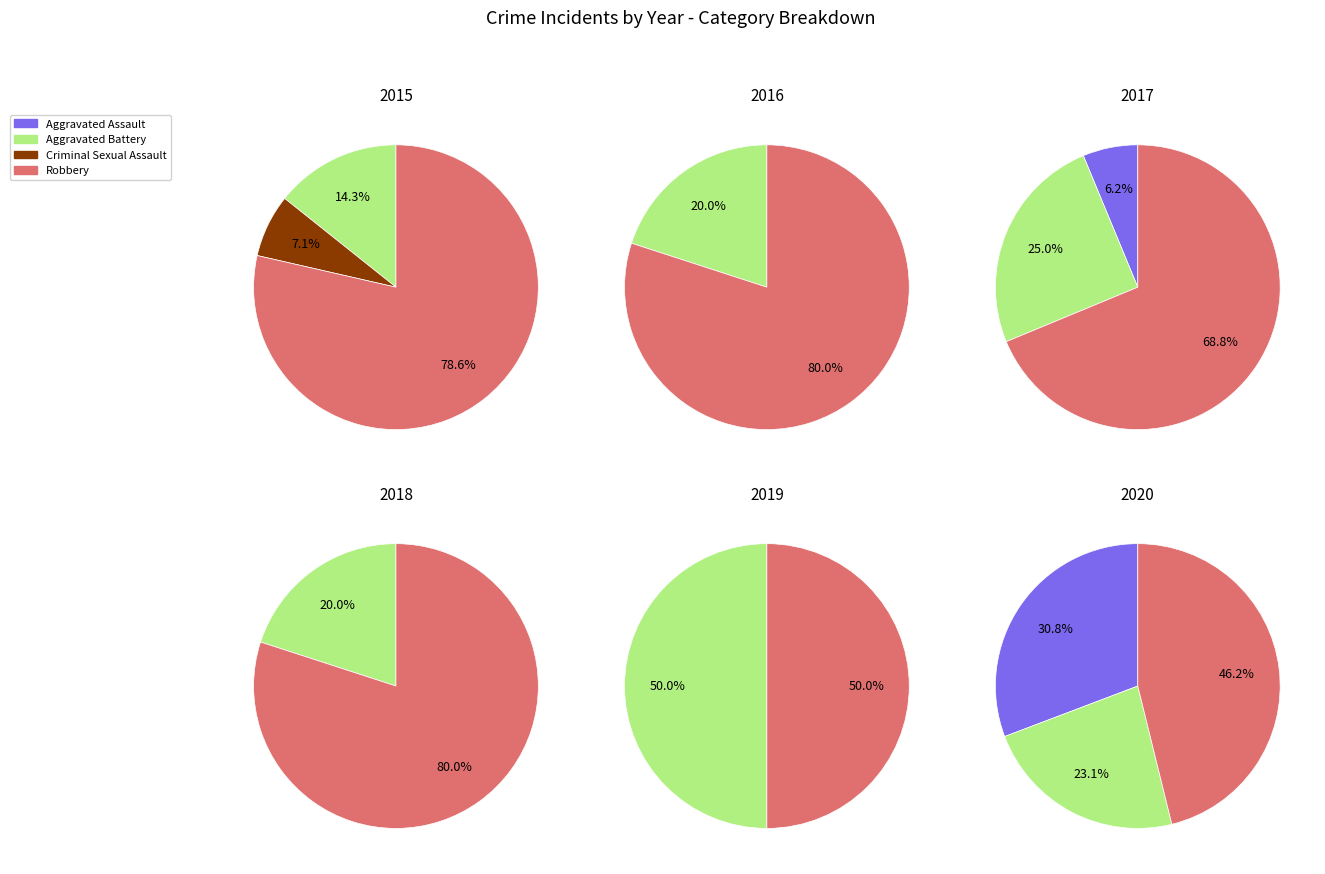

Approximately how many times larger is the value at 2018 compared to 2017?

0.3